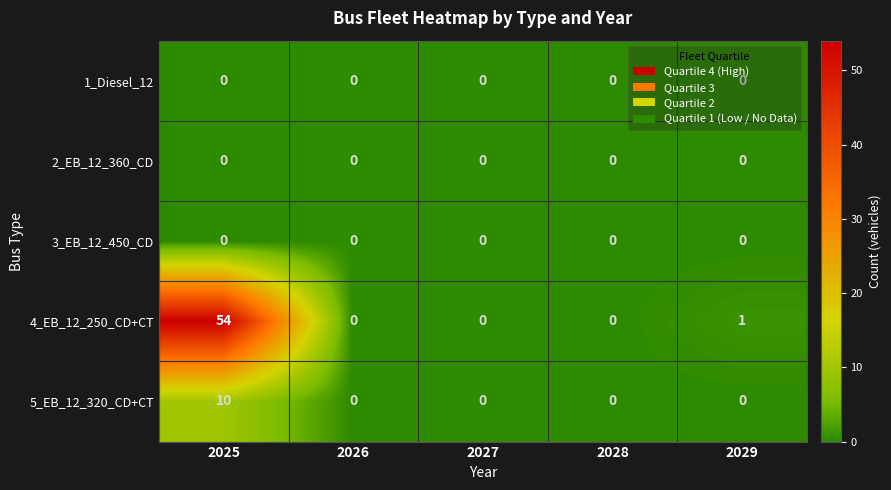

At which category is the sum across all series the highest?

2025